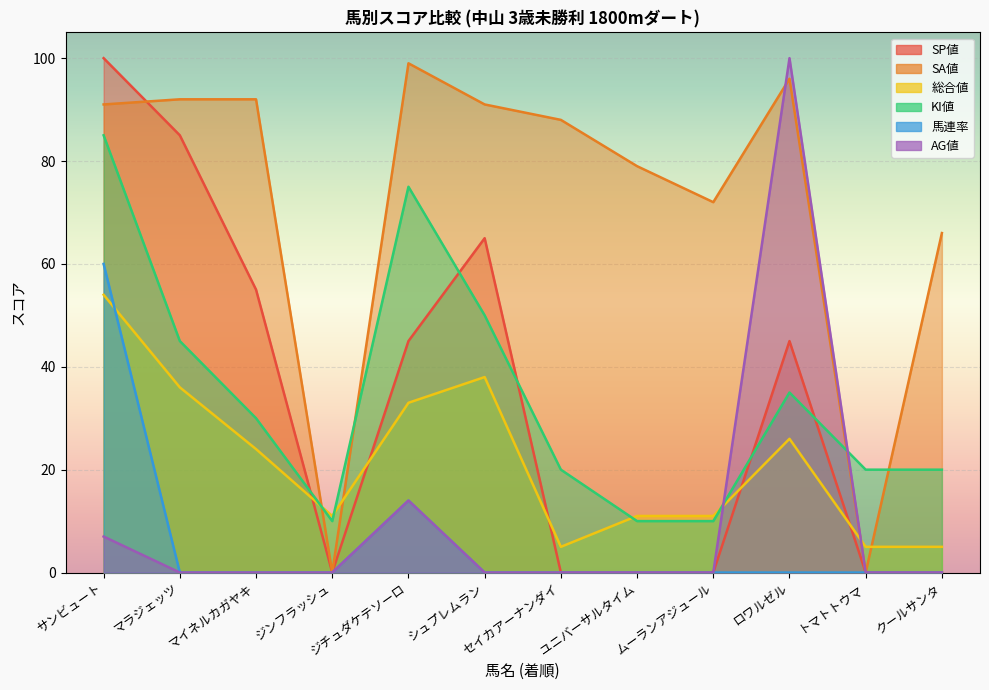

At how many categories does at least one series exceed 61?

10